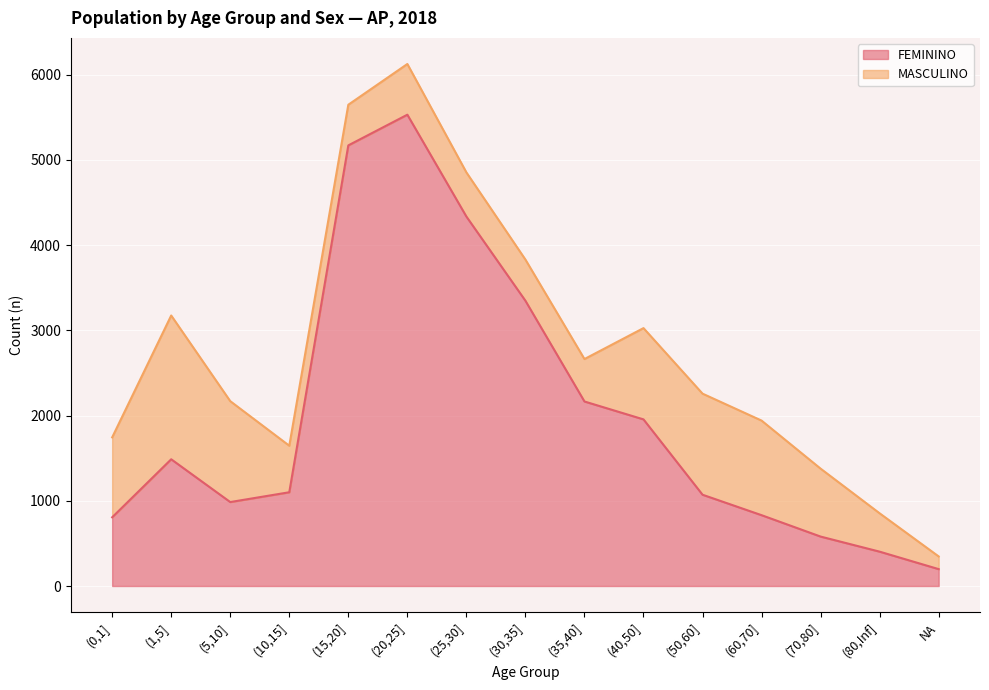

What is the minimum value shown in the chart?

198